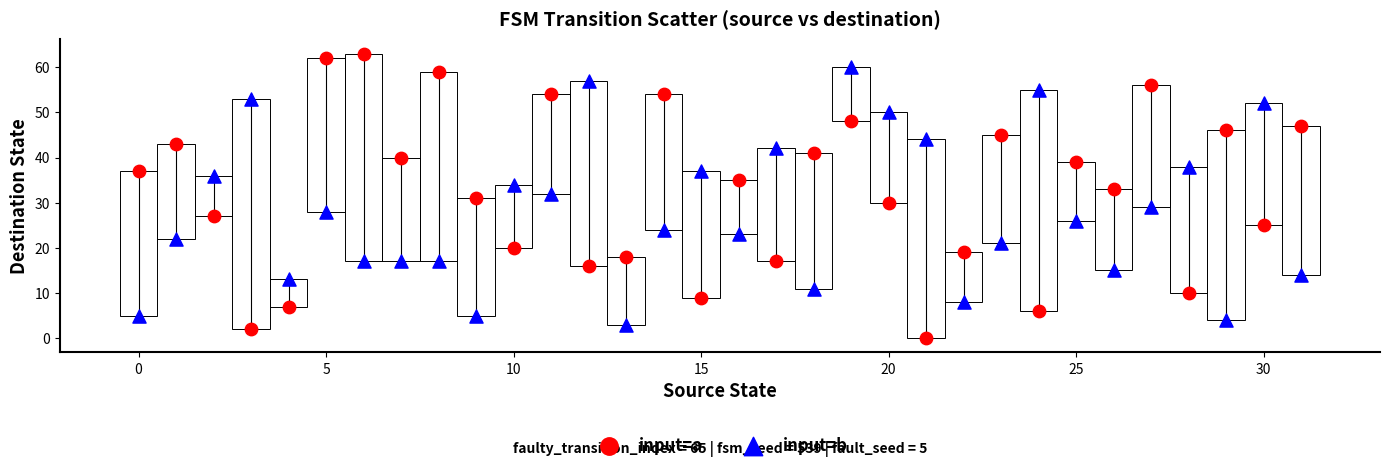

Which series has the widest spread of Y values?

input=a